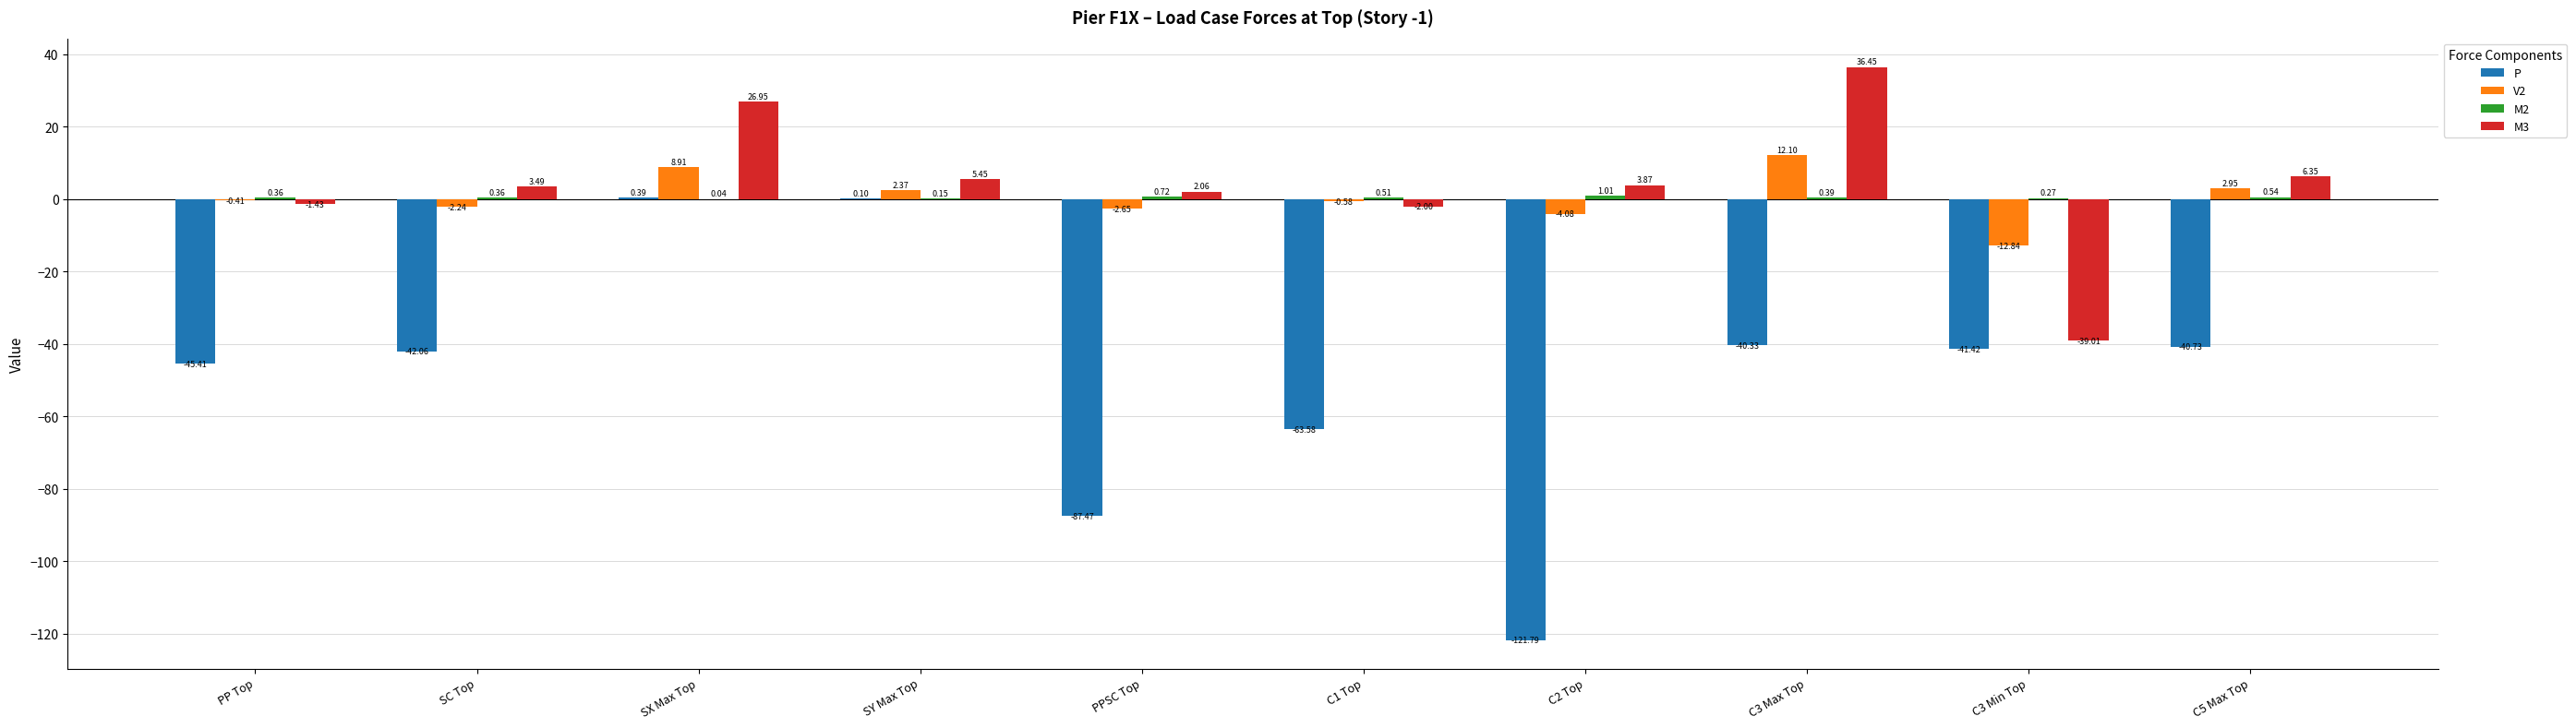

Which series changed the most between C3 Max Top and C3 Min Top?

M3